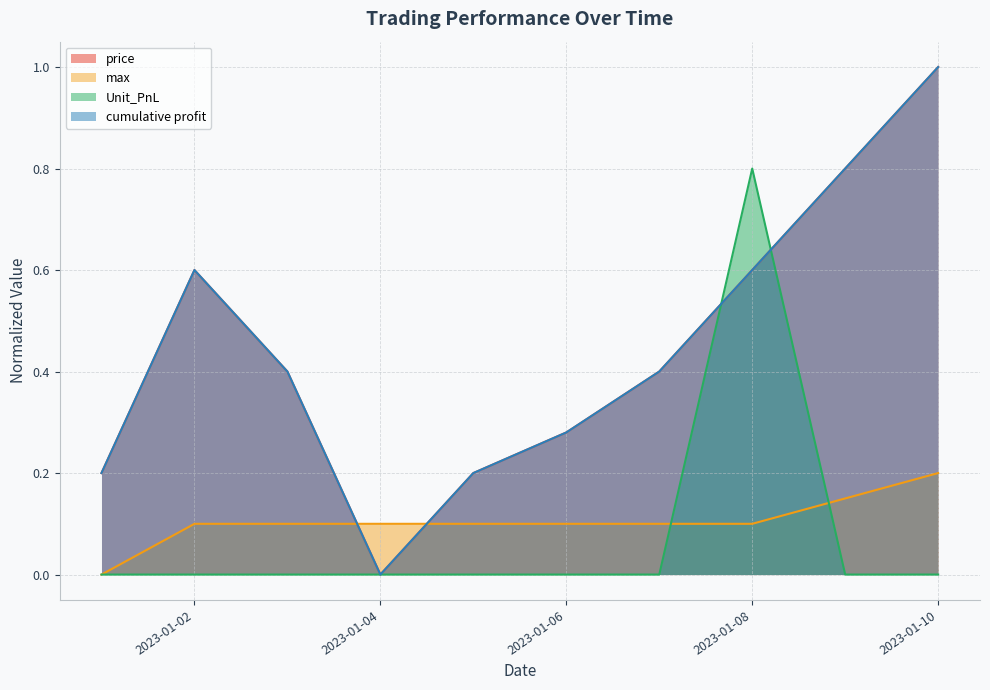

Reading right to left, extract all data points from this chart.

price: 1.0	0.8	0.6	0.4	0.3	0.2	0.0	0.4	0.6	0.2
max: 0.2	0.1	0.1	0.1	0.1	0.1	0.1	0.1	0.1	0.0
Unit_PnL: 0.0	0.0	0.8	0.0	0.0	0.0	0.0	0.0	0.0	0.0
cumulative profit: 1.0	0.8	0.6	0.4	0.3	0.2	0.0	0.4	0.6	0.2